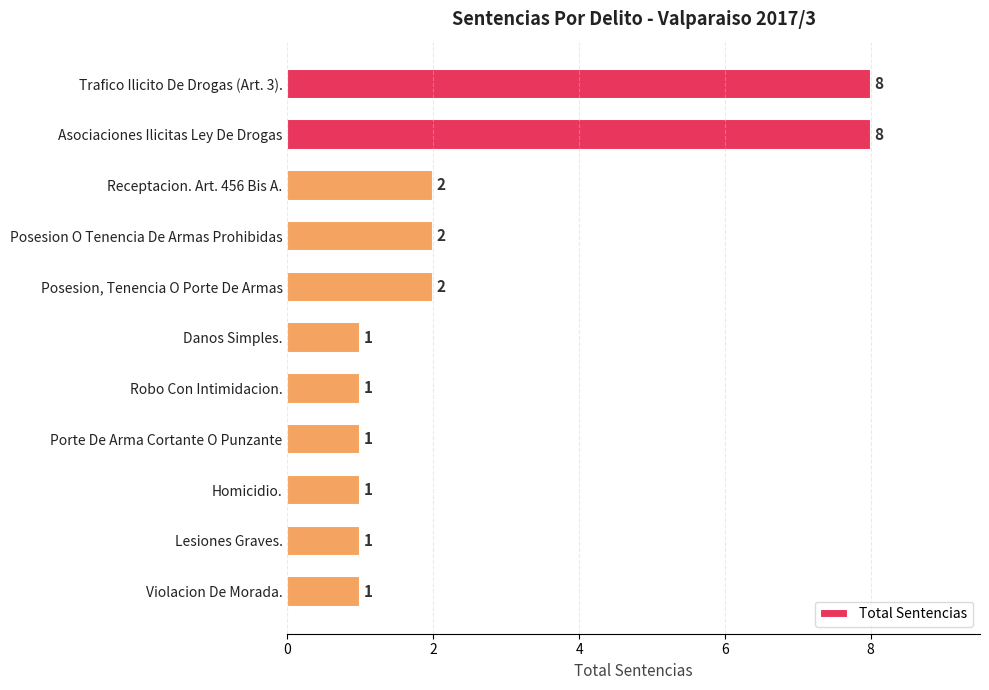

What is the difference between the second highest and minimum values?

7